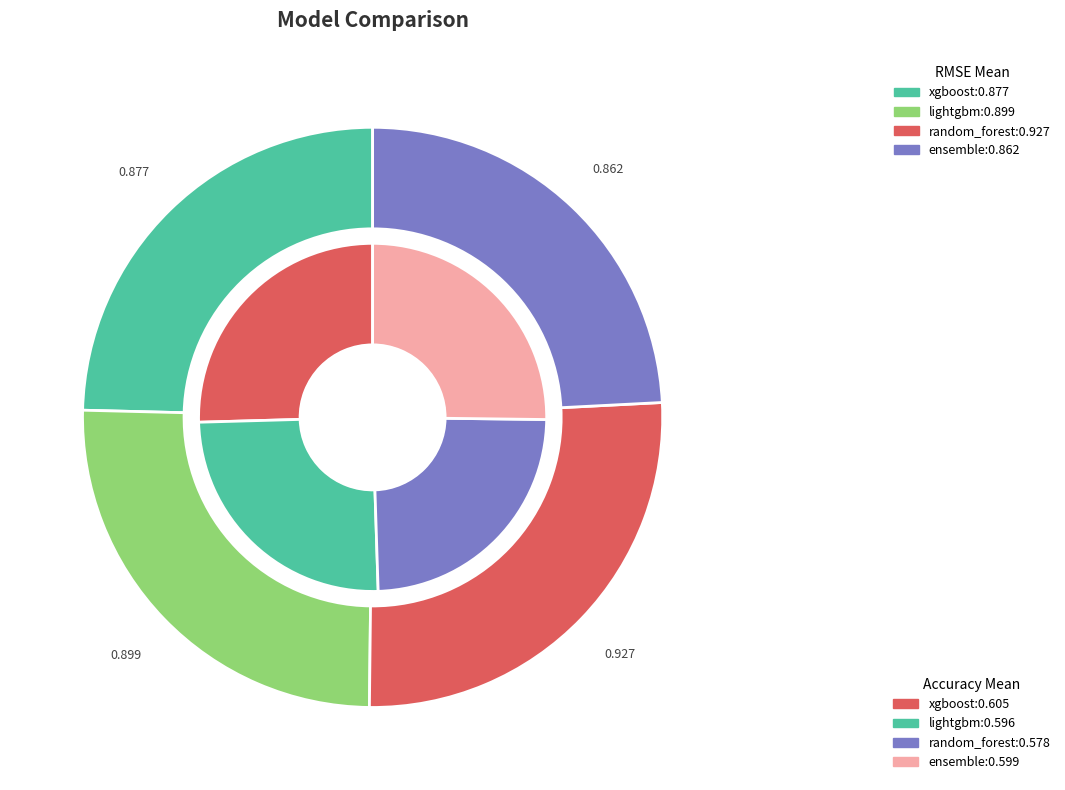

Which has a higher value, lightgbm or random_forest?

random_forest